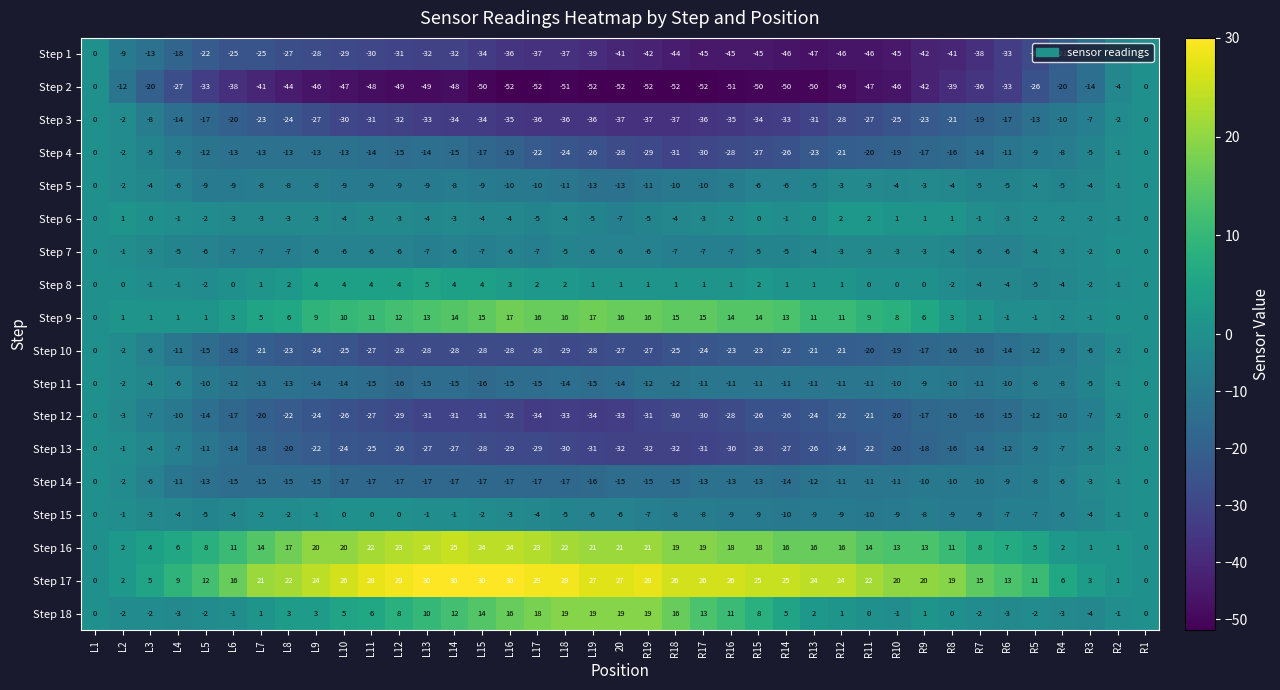

What is the difference between the second highest and second lowest values in the Step 8 series?

8